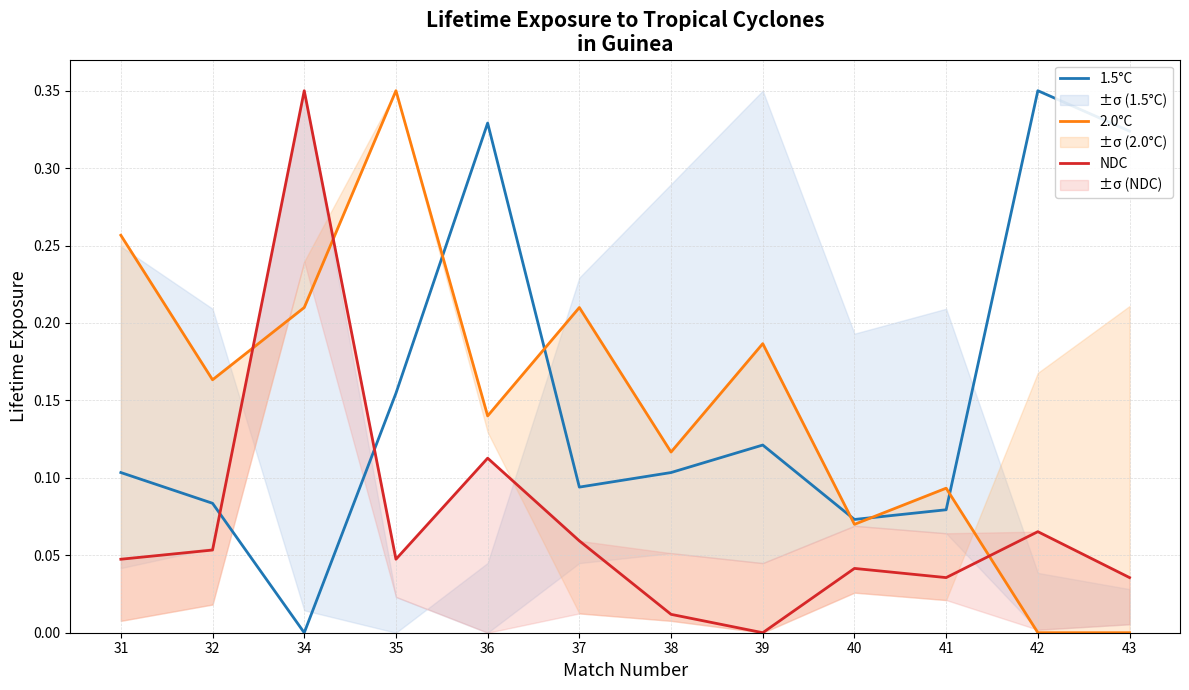

Reading right to left, what are all the values shown in this chart?

1.5°C: 43=0.3	42=0.3	41=0.1	40=0.1	39=0.1	38=0.1	37=0.1	36=0.3	35=0.2	34=0.0	32=0.1	31=0.1
2.0°C: 43=0.0	42=0.0	41=0.1	40=0.1	39=0.2	38=0.1	37=0.2	36=0.1	35=0.3	34=0.2	32=0.2	31=0.3
NDC: 43=0.0	42=0.1	41=0.0	40=0.0	39=0.0	38=0.0	37=0.1	36=0.1	35=0.0	34=0.3	32=0.1	31=0.0